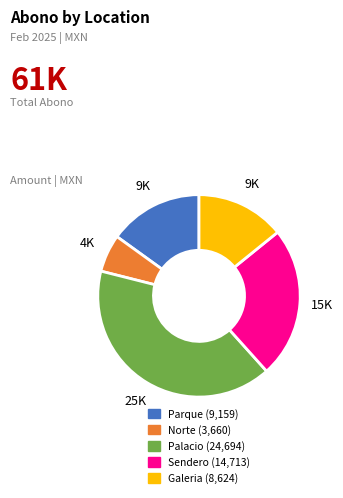

Count the number of slices in the pie.

5